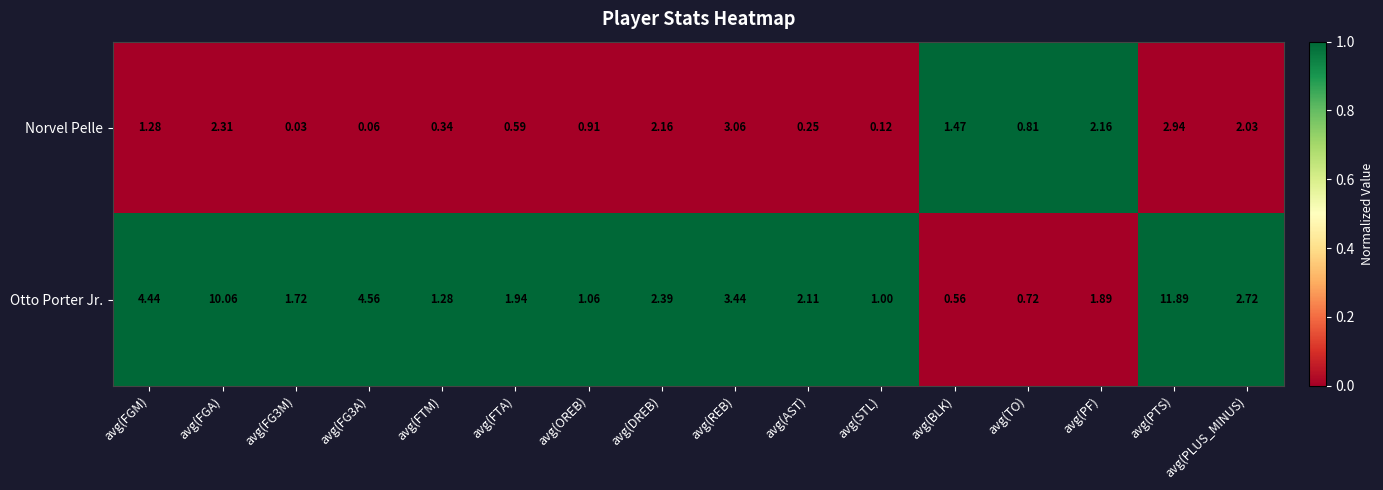

Count the number of categories in the chart.

16